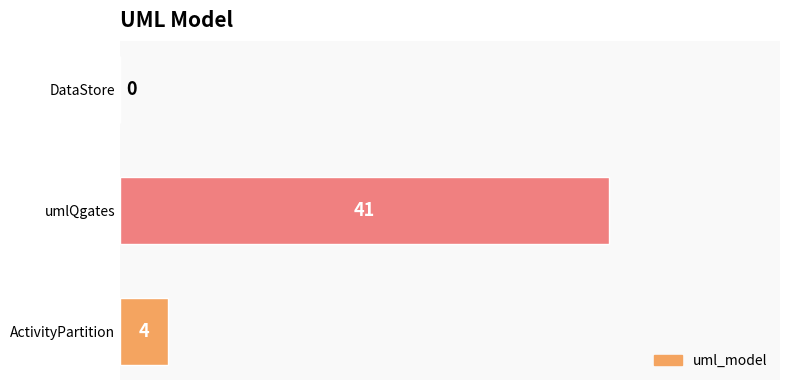

Between DataStore and umlQgates, which is larger?

umlQgates